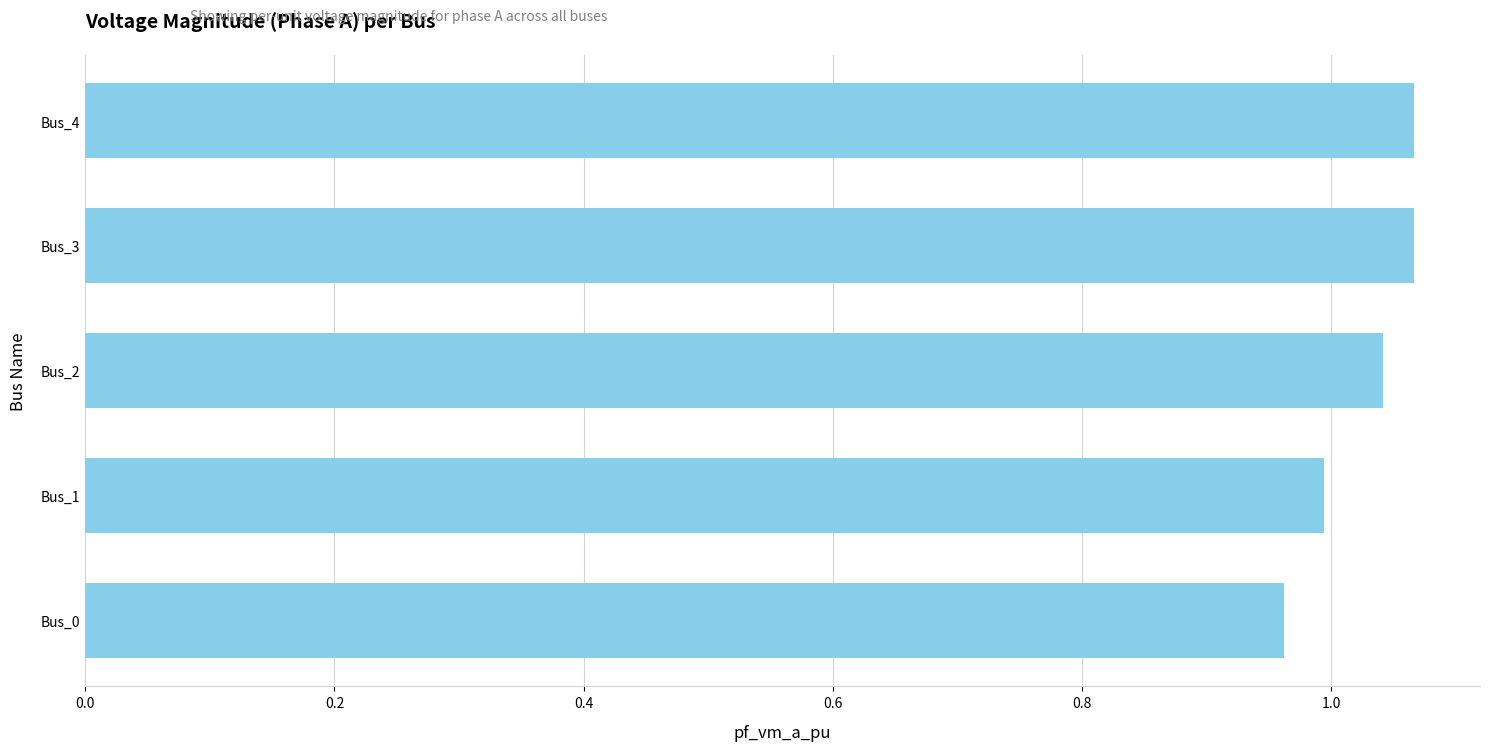

What is the sum of the values at Bus_1 and Bus_0?

2.0